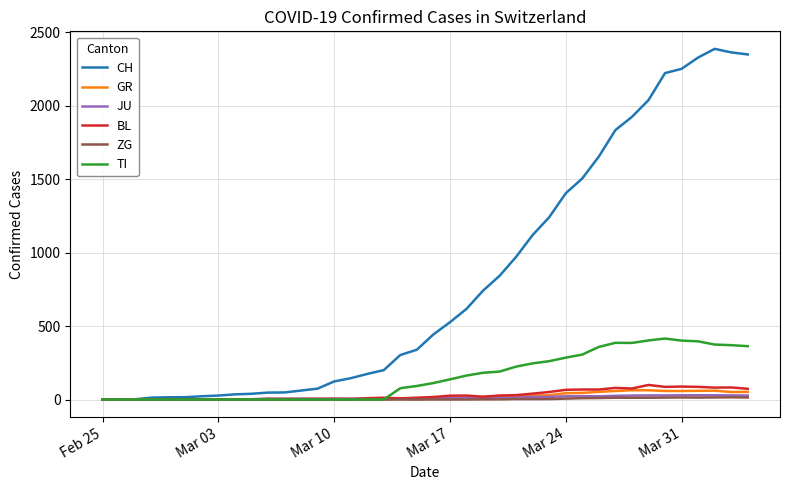

Which series has the largest total across all categories?

CH